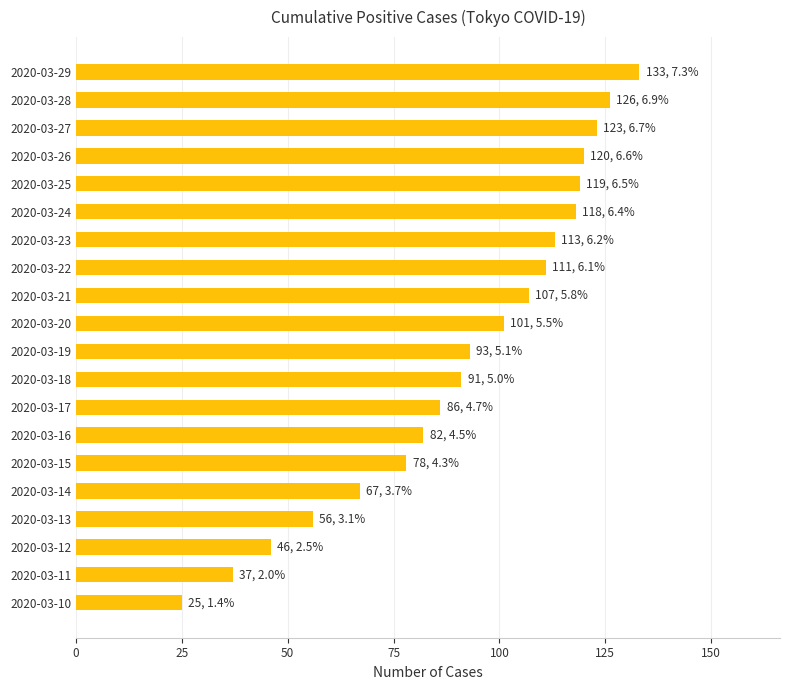

Is it true that the value at 2020-03-25 is 119?

True